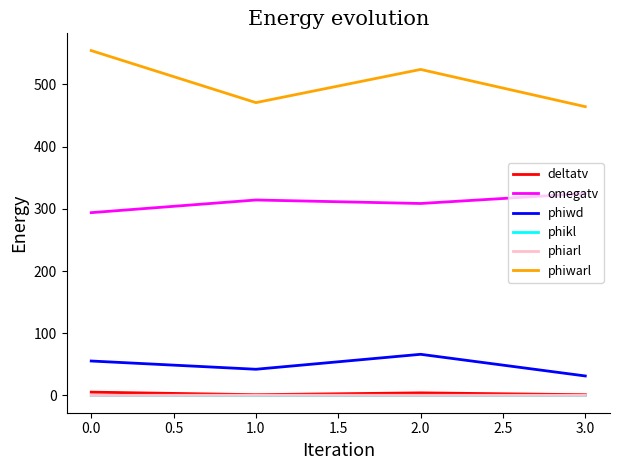

What is the sum of all phiarl values?

1.3